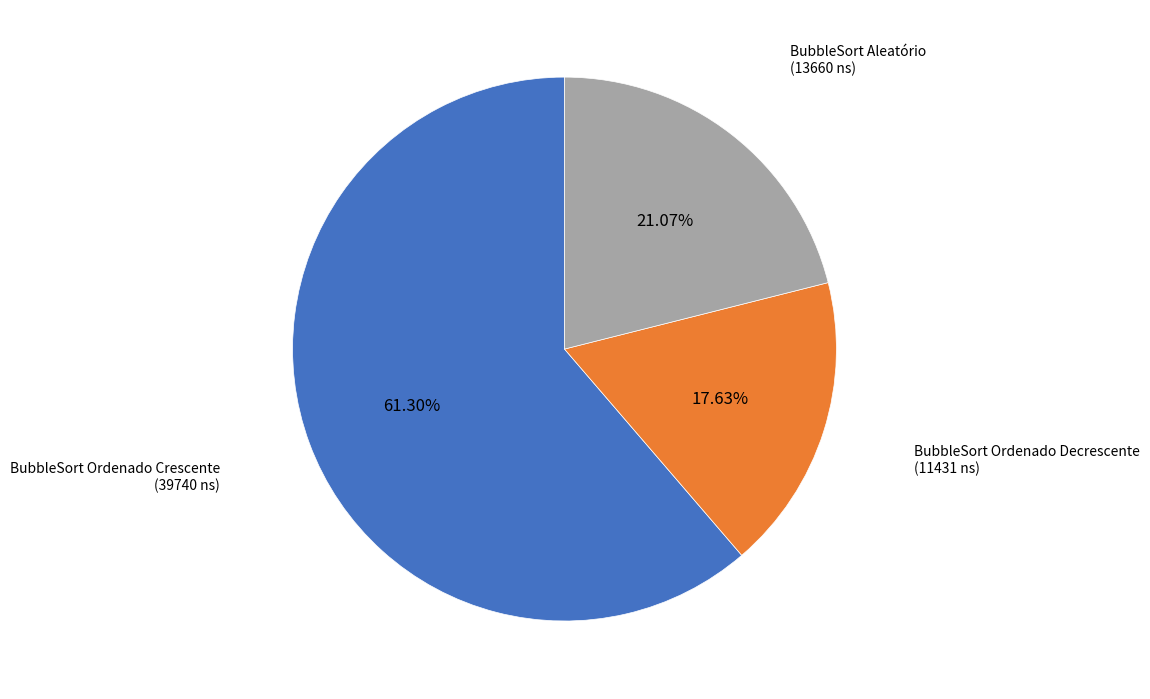

Is the sum of BubbleSort Ordenado Crescente and BubbleSort Aleatório greater than half?

Yes